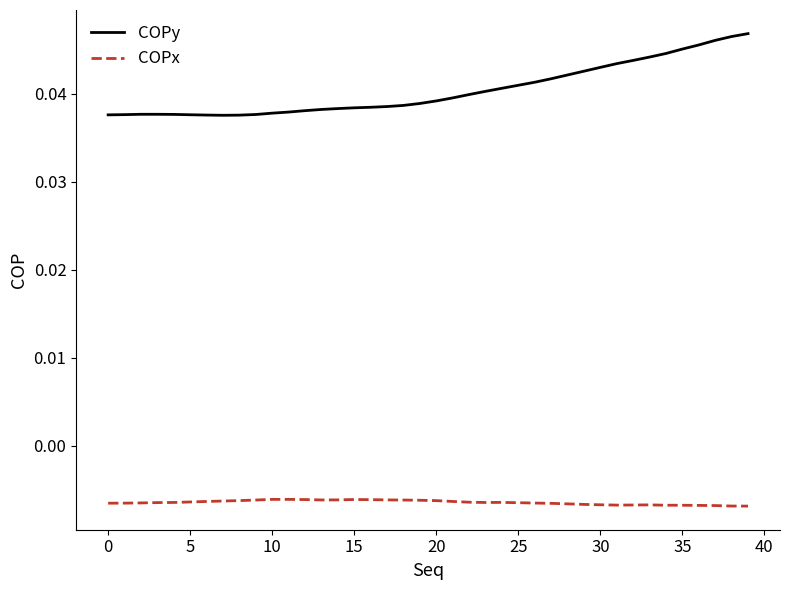

Does the chart display data point markers on the line(s)?

No